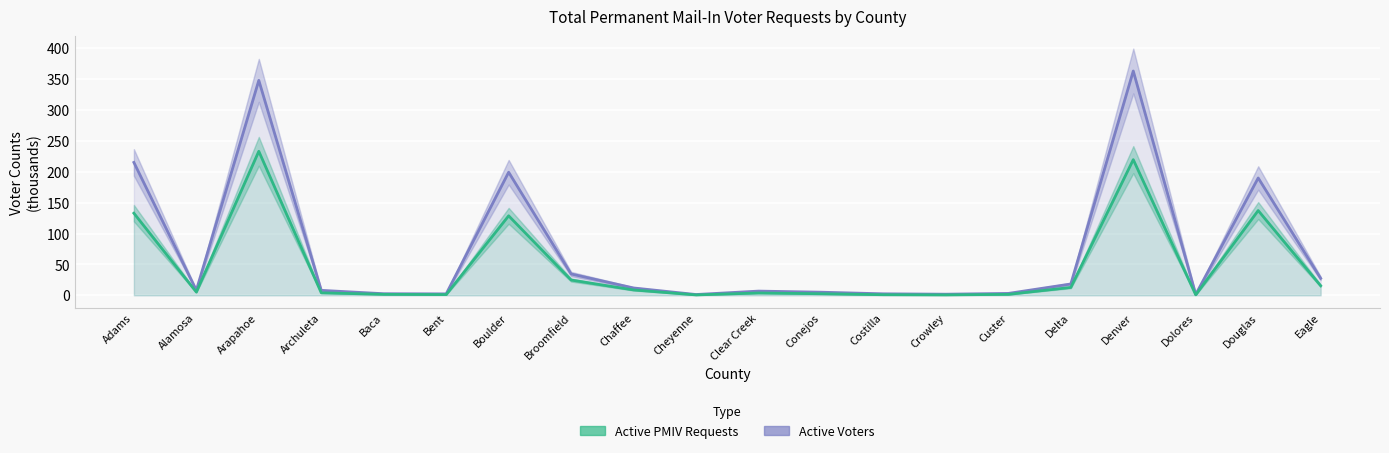

How many interior local valleys does the Active Voters (000s) series have?

5